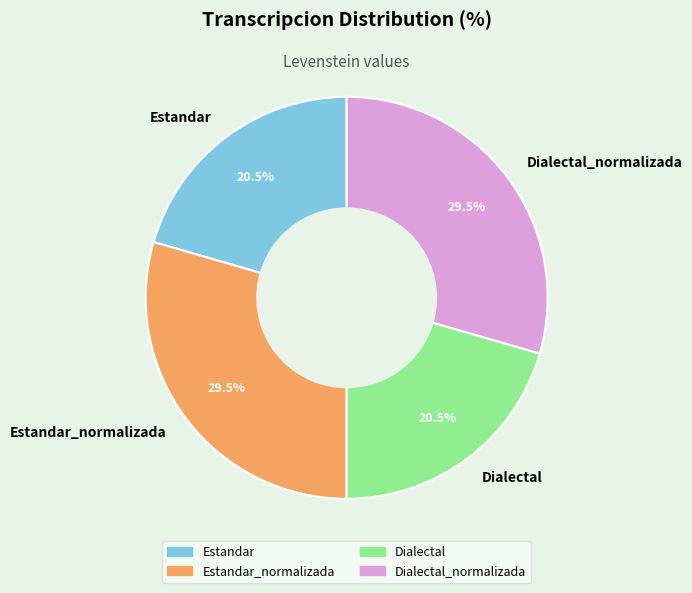

Is there a majority slice in this chart?

No